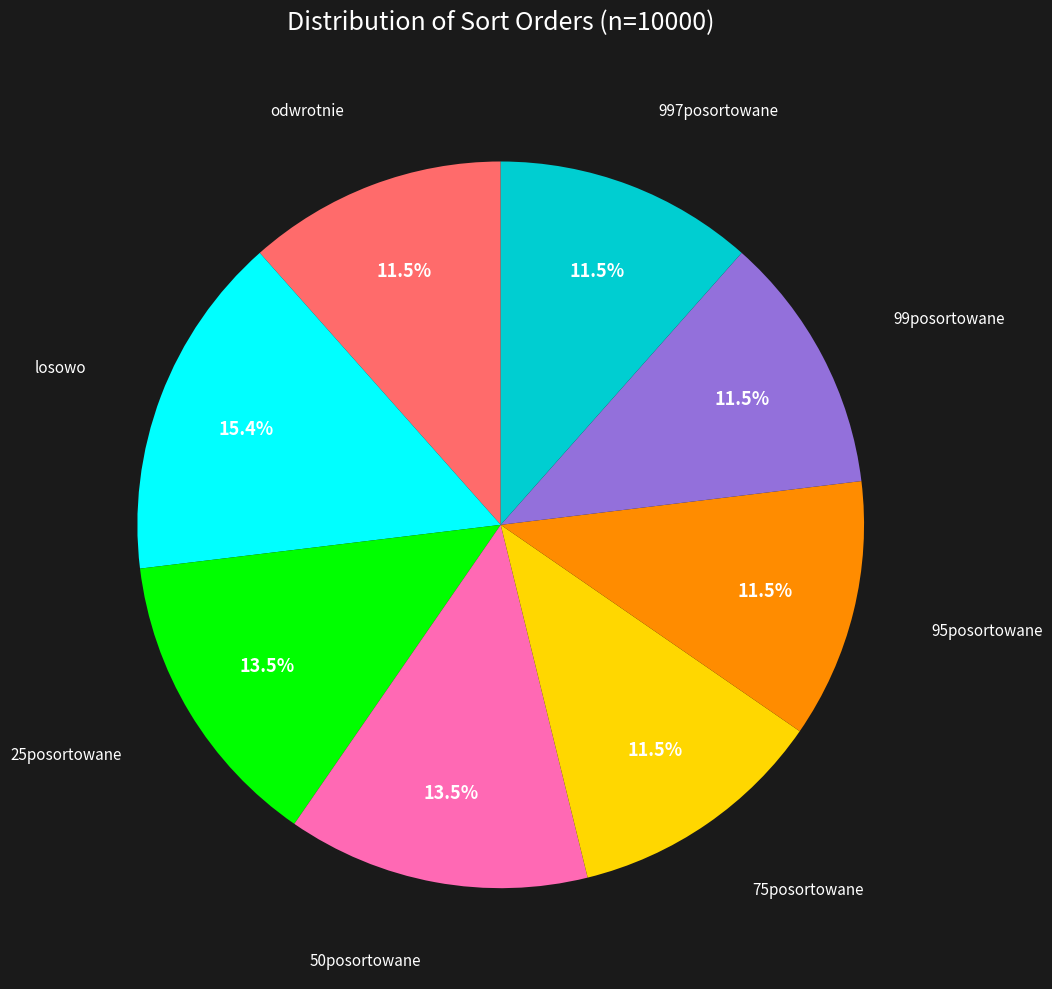

Count the number of slices in the pie.

8